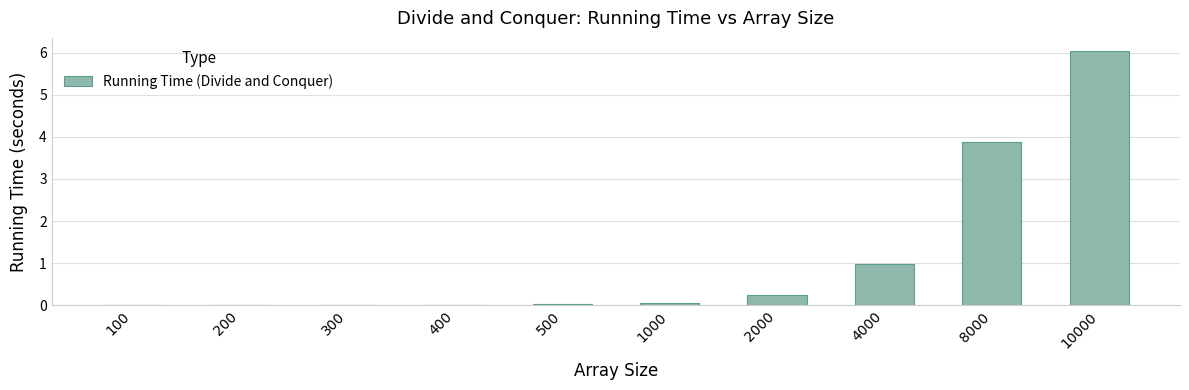

What is the maximum value shown in the chart?

6.1